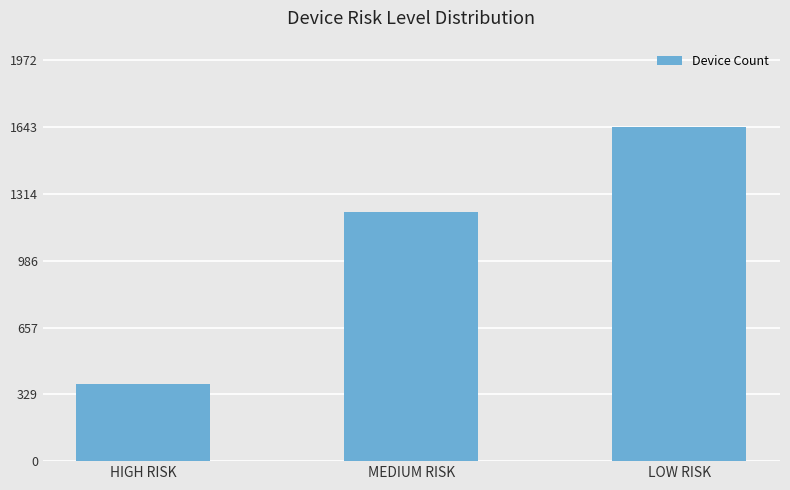

What is the ratio of the value at HIGH RISK to the value at LOW RISK?

0.2